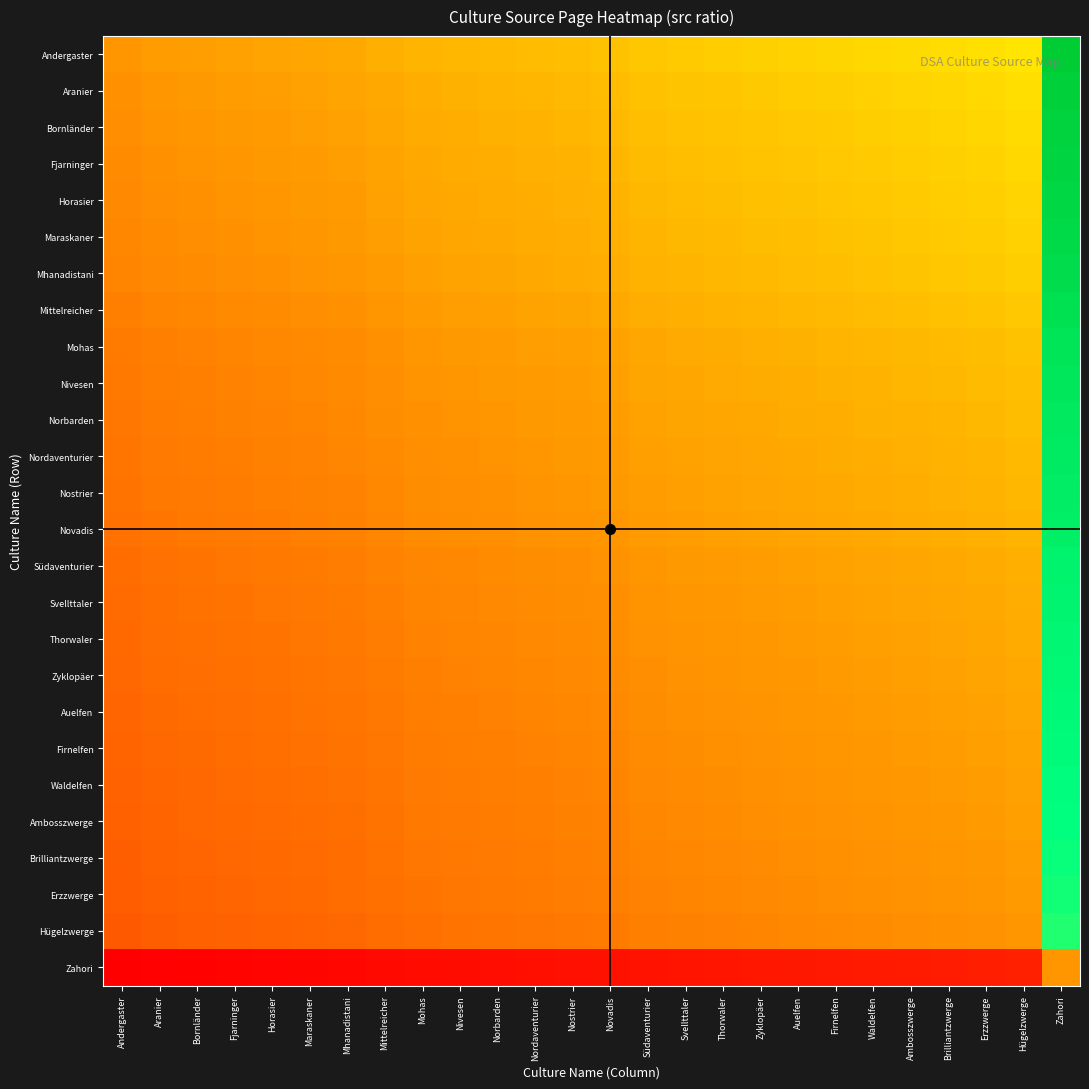

Which label corresponds to the smallest value in the chart?

Andergaster